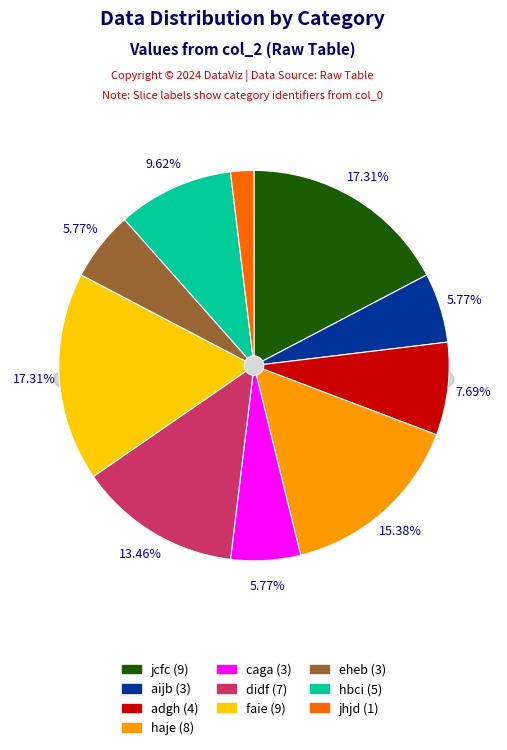

To the nearest percent, what portion does faie represent?

17%